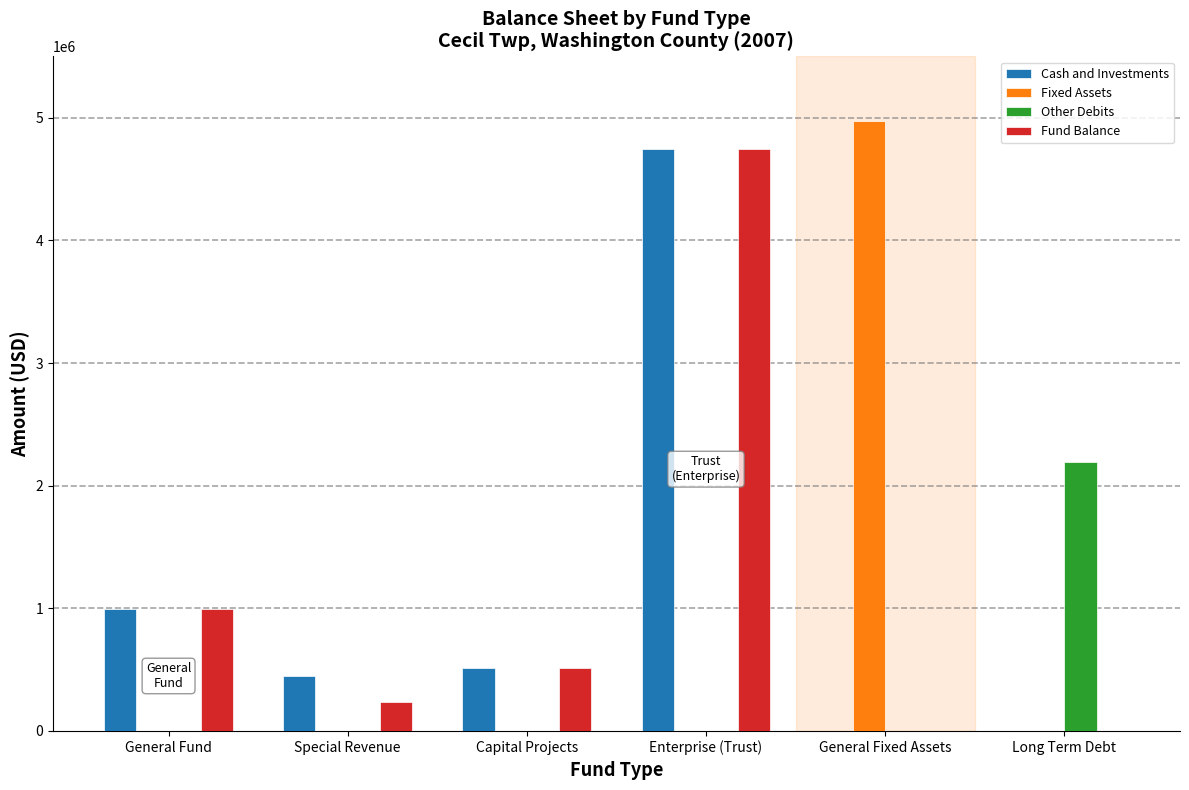

Is the value of Fixed Assets at General Fund greater than the value of Cash and Investments at General Fund?

No